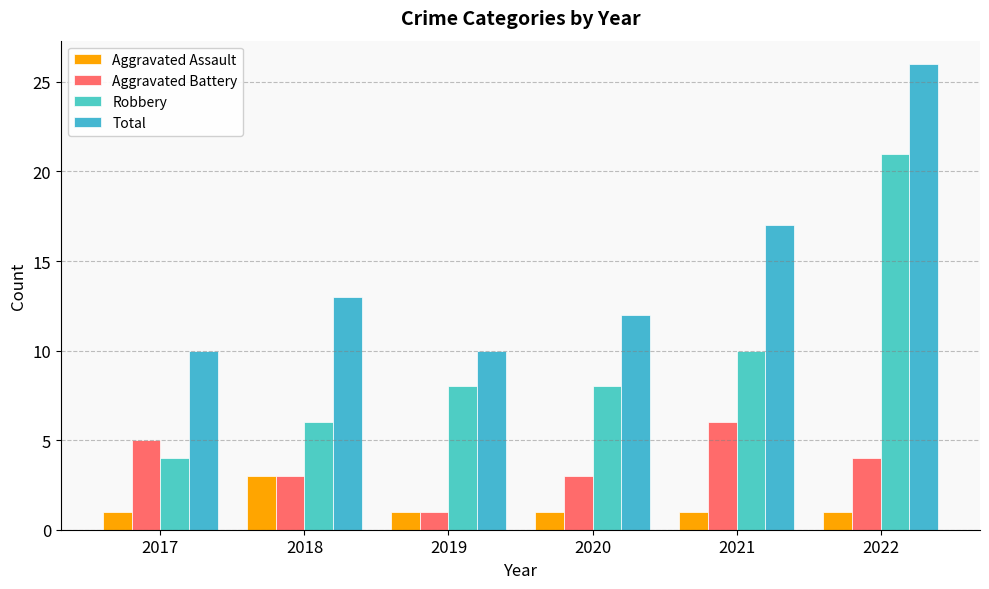

At which label is Robbery closest to 12?

2021